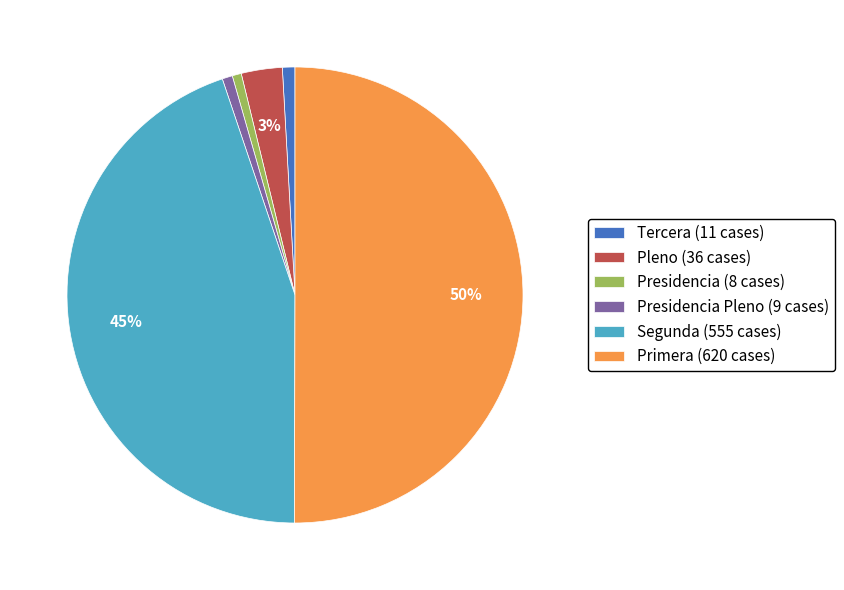

To the nearest percent, what portion does Pleno (36 cases) represent?

3%